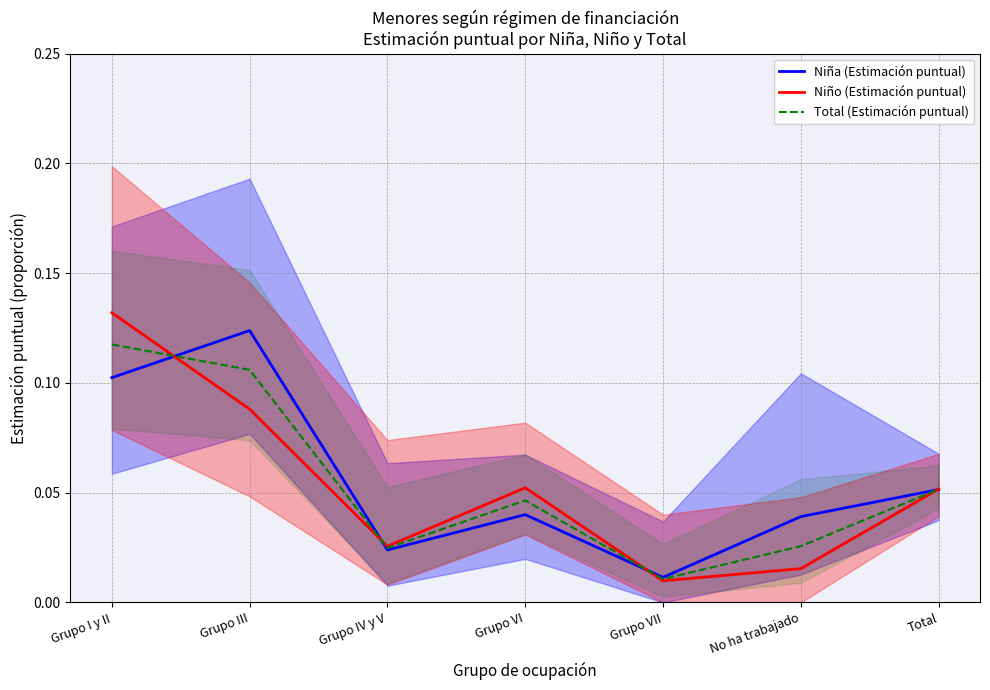

Which has a higher value, No ha trabajado or Grupo VII?

No ha trabajado